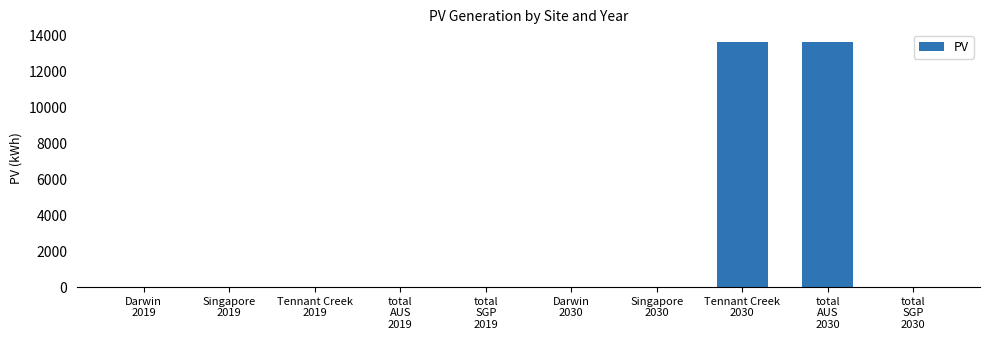

What is the maximum value shown in the chart?

13645.3